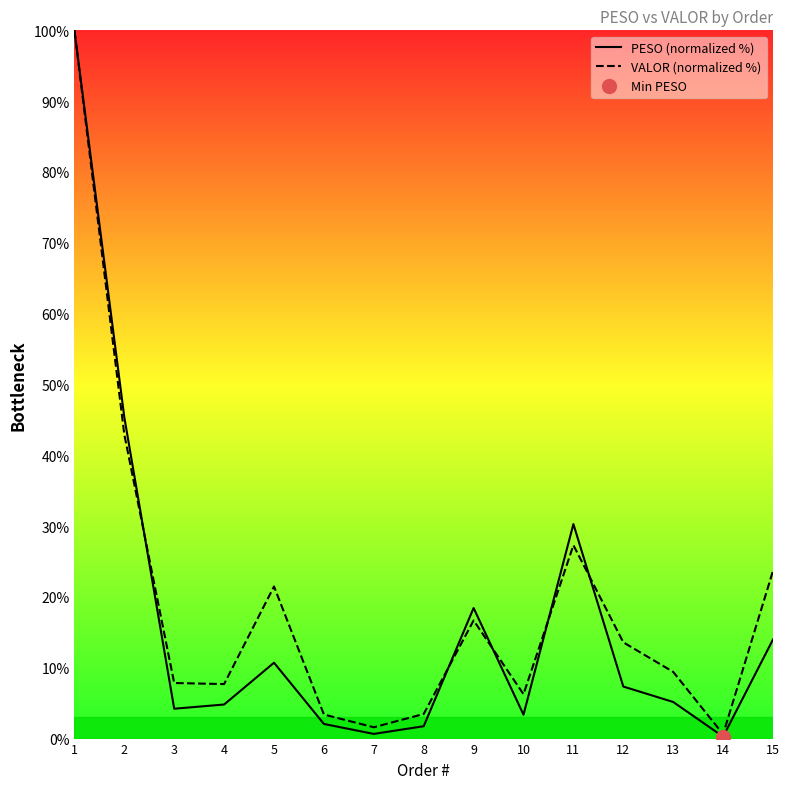

What is the average value of the PESO (normalized %) series?

16.6